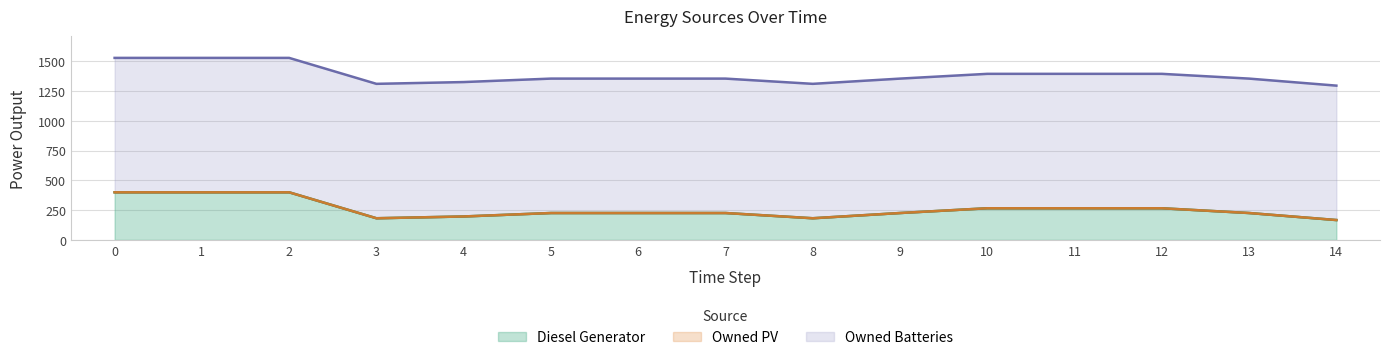

List the series in order of their peak value, lowest first.

Owned PV, Diesel Generator, Owned Batteries